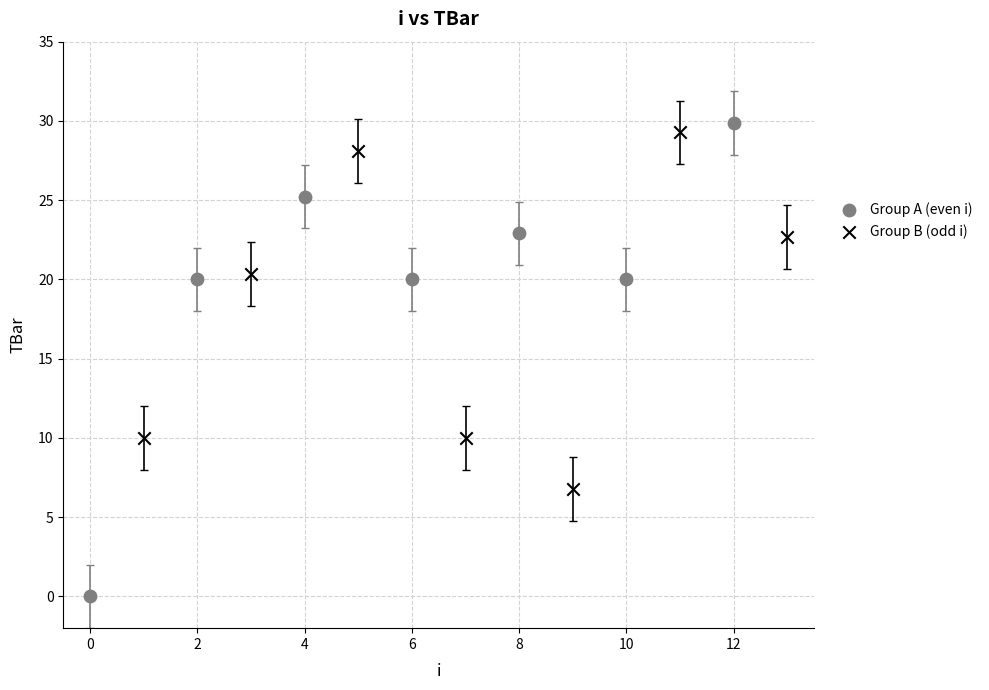

Which series has the largest Y range (max minus min)?

Group A (even i)